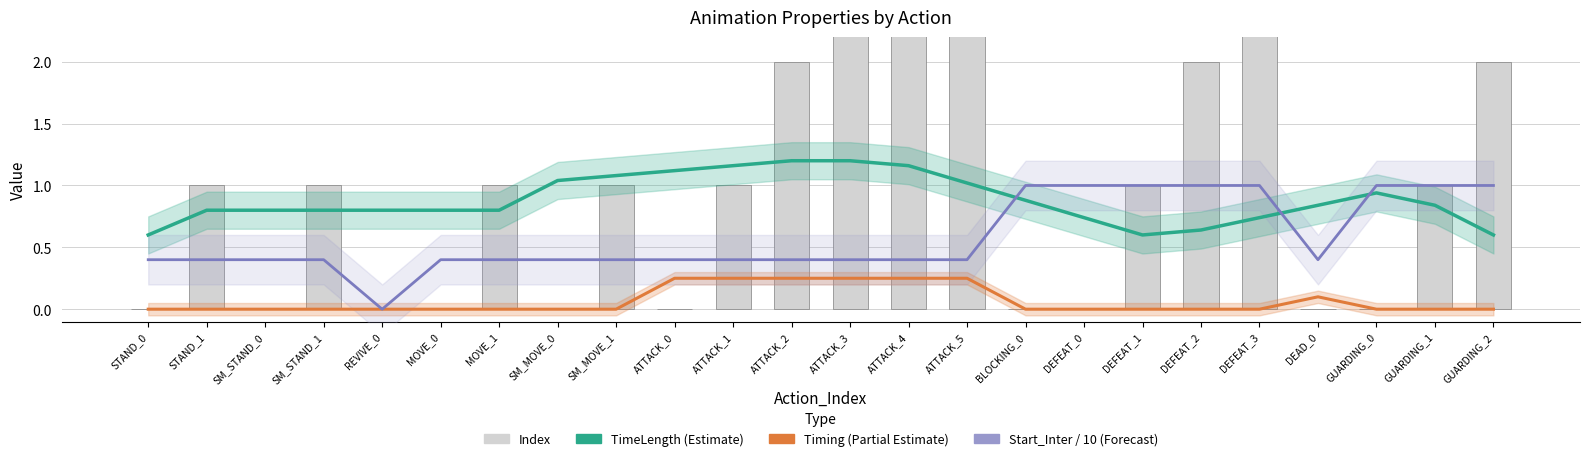

What position from the left is MOVE_0?

6